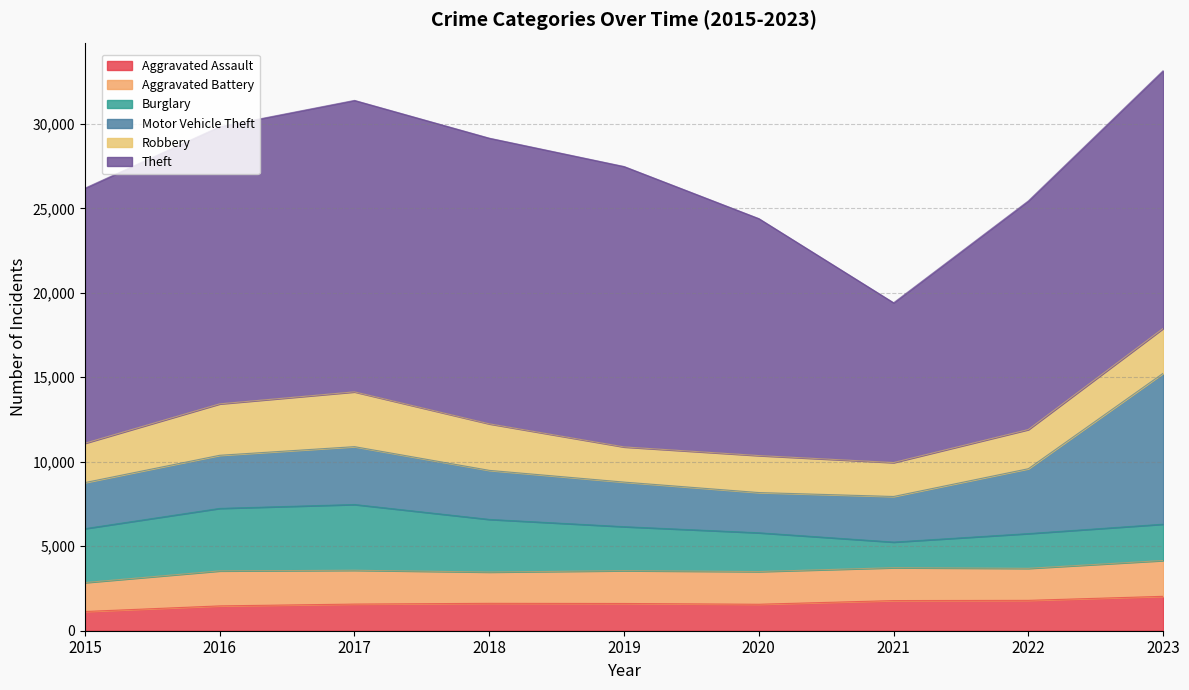

How many interior local peaks does the Aggravated Assault series have?

1